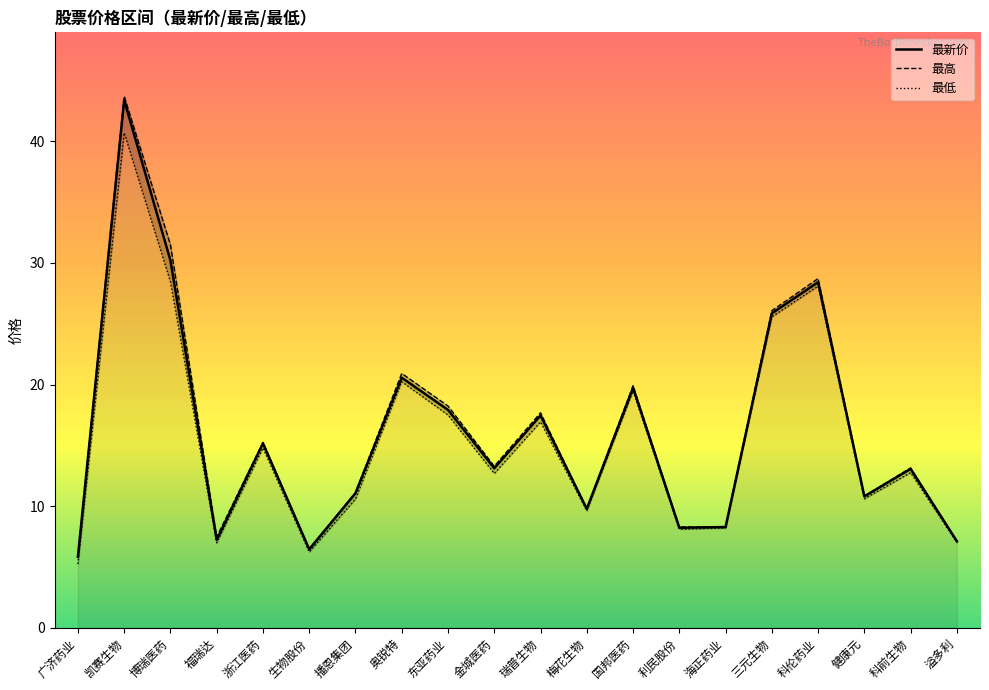

What is the spread (max minus min) of values at 溢多利?

0.1